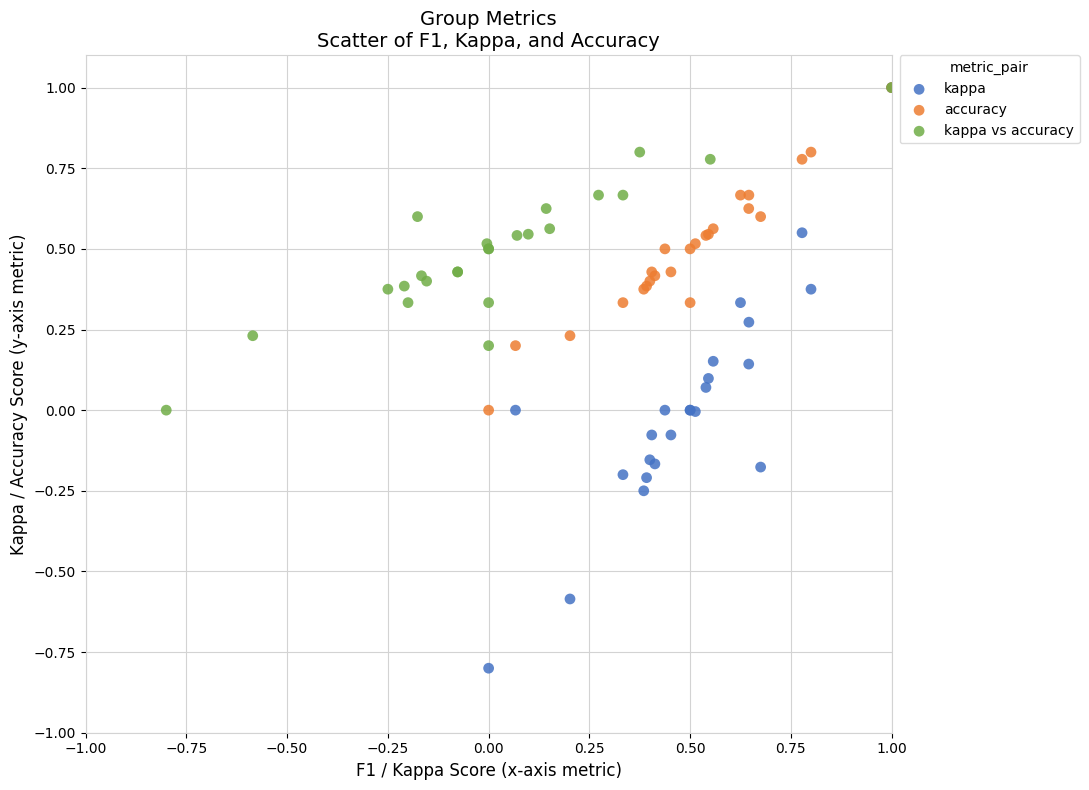

Which series reaches the minimum Y coordinate?

kappa